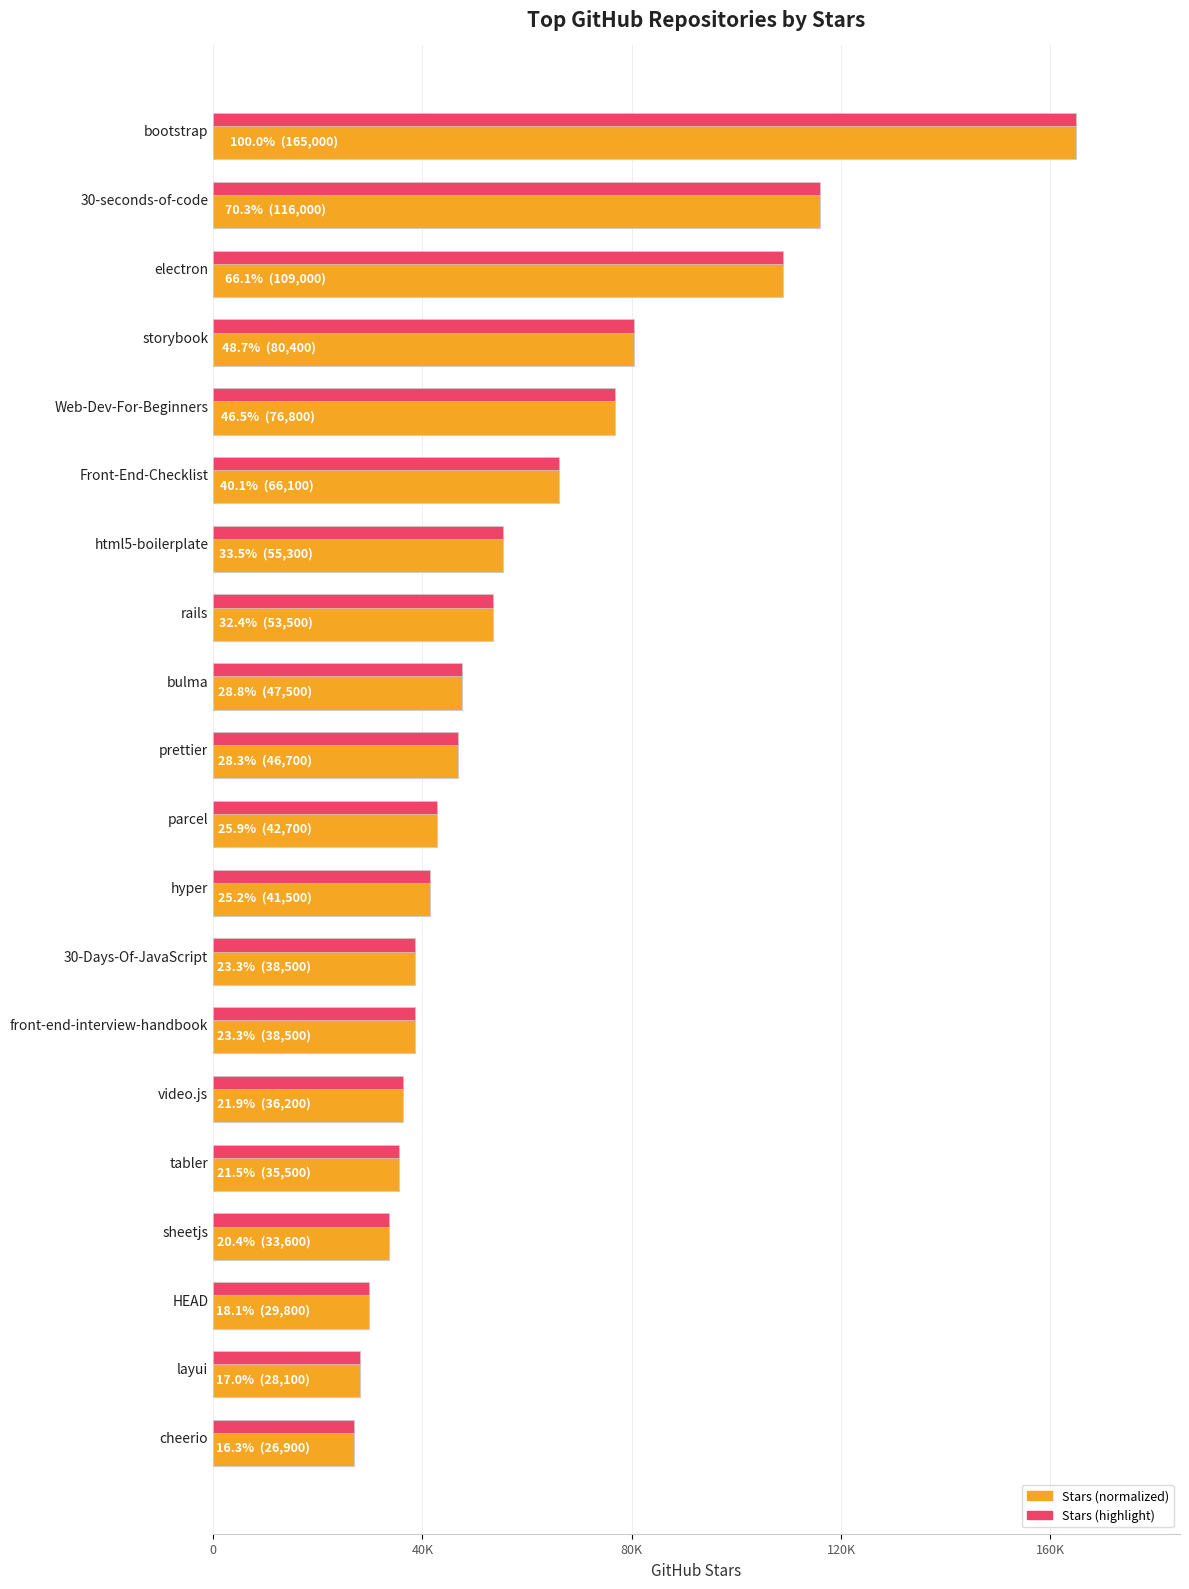

Does the chart contain stacked bars?

No